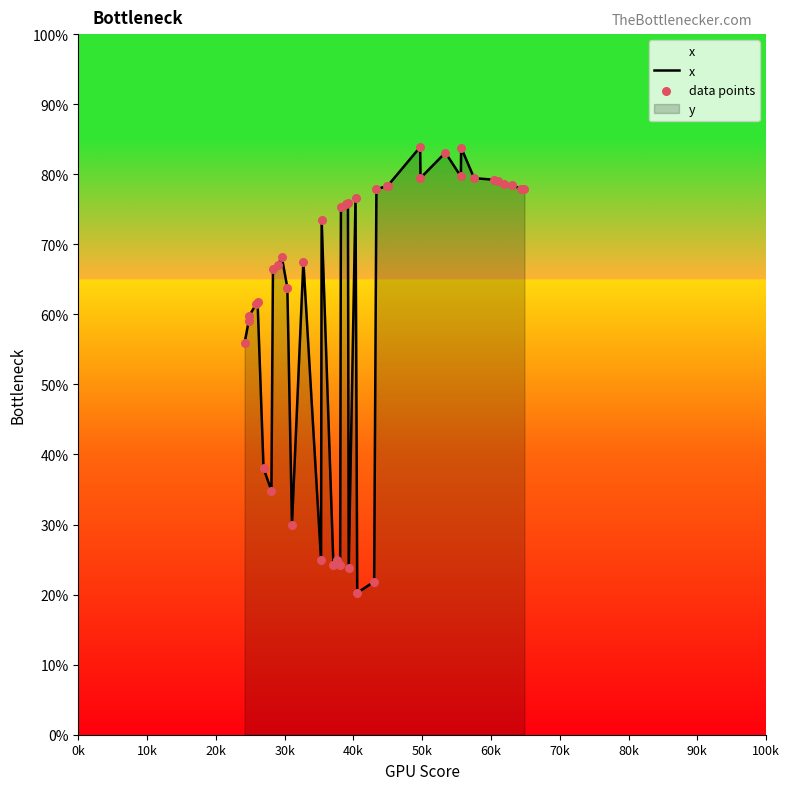

What is the minimum value shown in the chart?

20.3